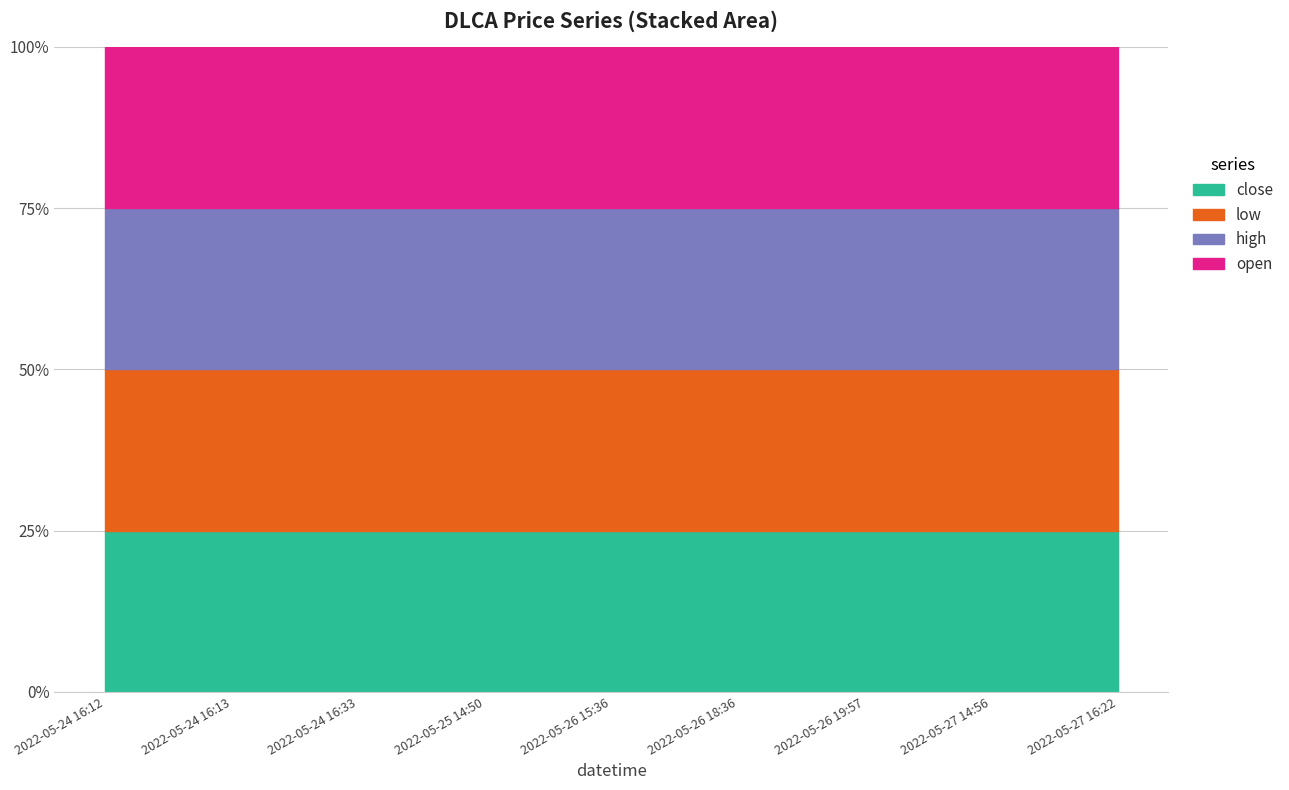

What is the approximate value of close at 2022-05-27 14:56?

9.8